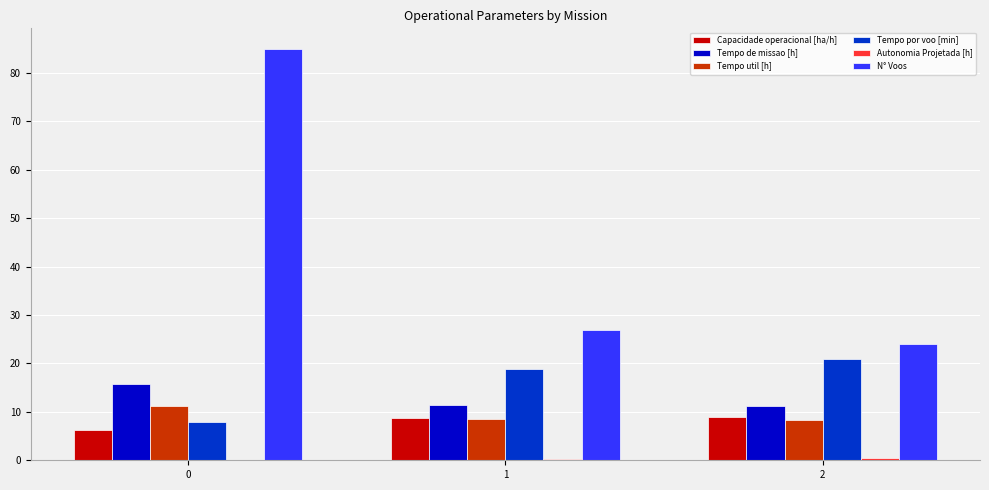

Between 0 and 2, which series saw the biggest shift?

N° Voos